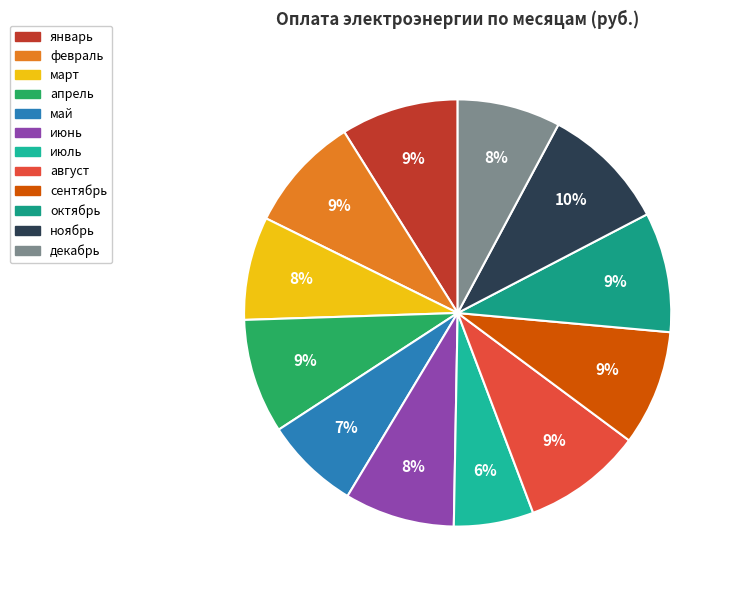

To the nearest percent, what is the difference between the largest and smallest slice percentages?

4%